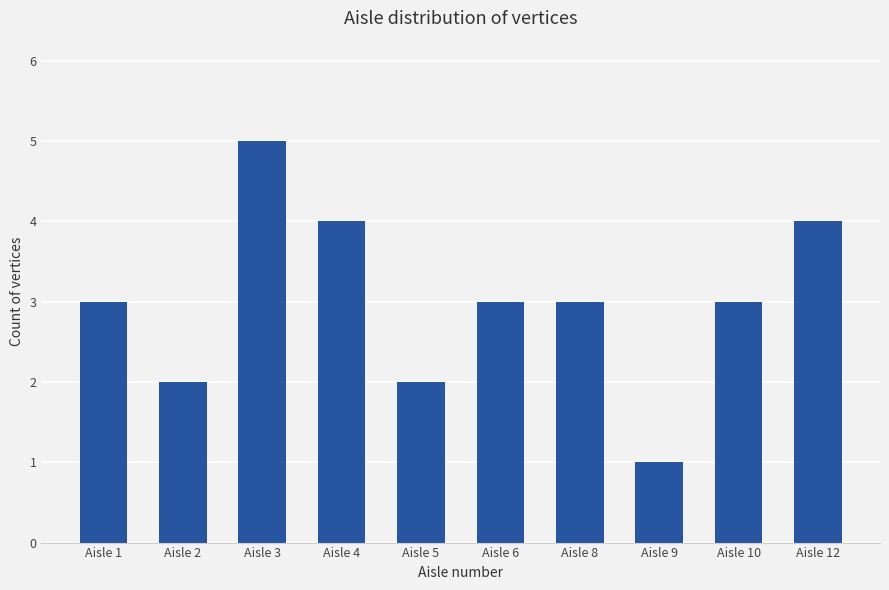

Between Aisle 5 and Aisle 8, which is larger?

Aisle 8